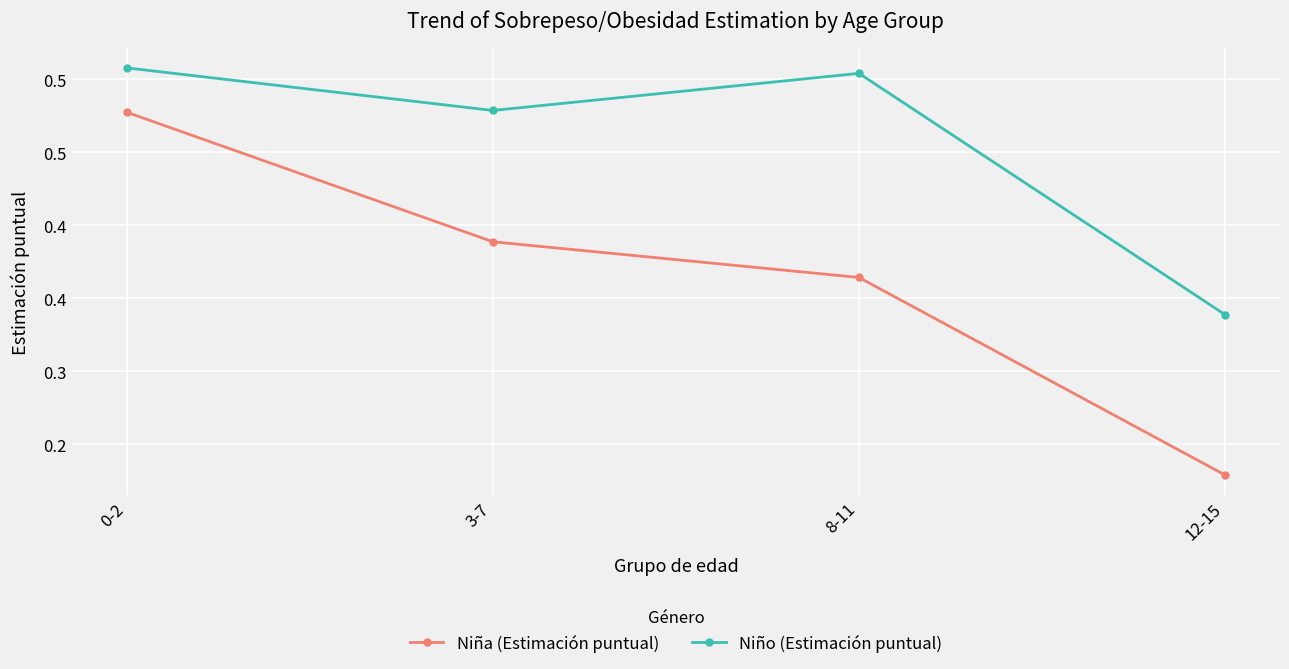

What are all the series names shown in the legend?

Niña (Estimación puntual), Niño (Estimación puntual)